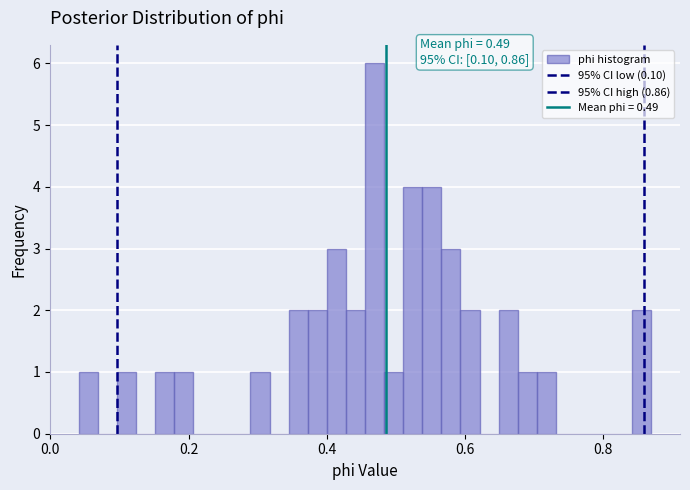

Around what value on the x-axis is the tallest bar? Give the approximate position of its centre, as read against the axis.

0.46